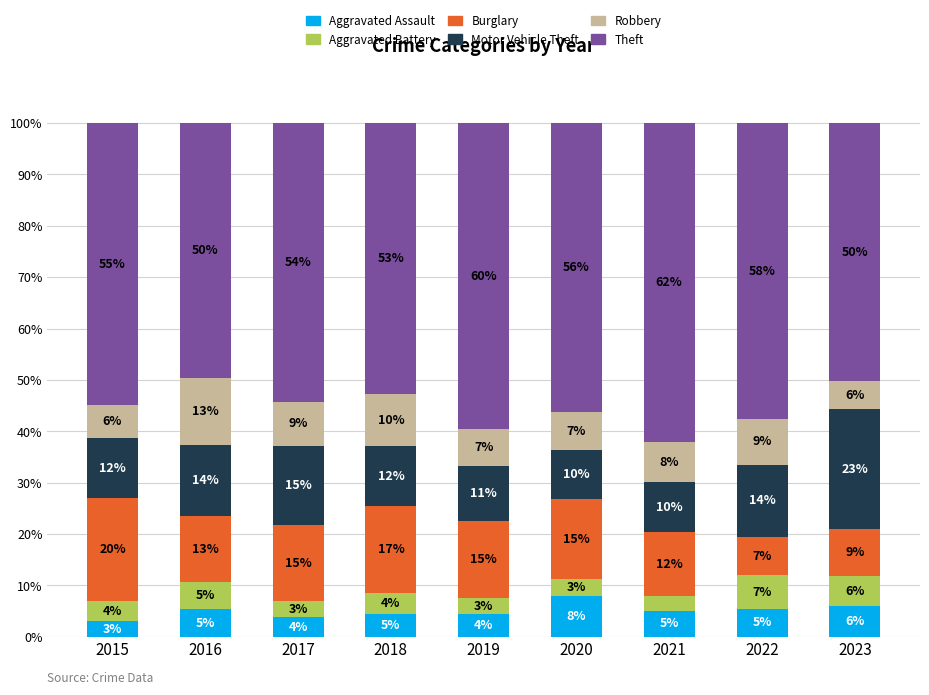

What is the average value of the Robbery series?

8.3